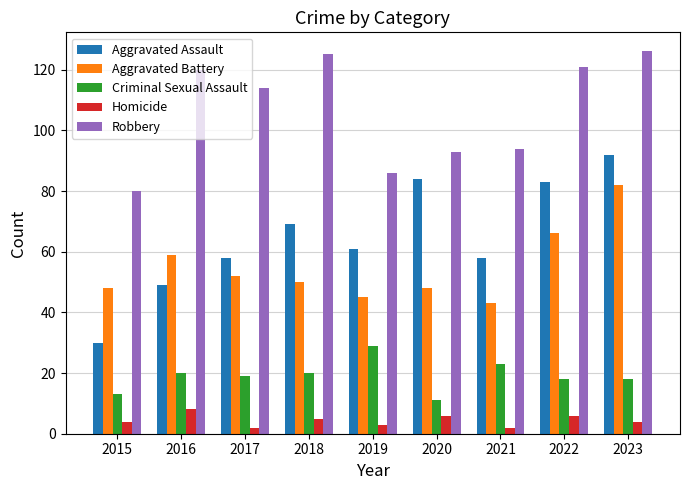

What is the total value across all series at 2020?

242